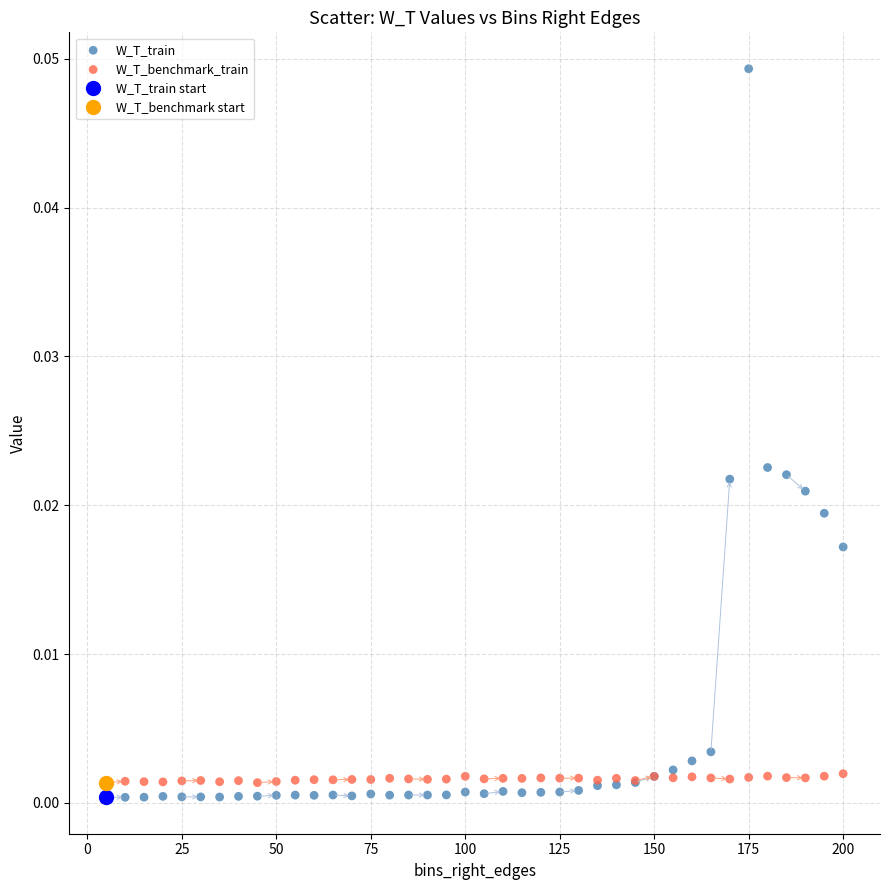

Which series contains the highest Y value?

W_T_train